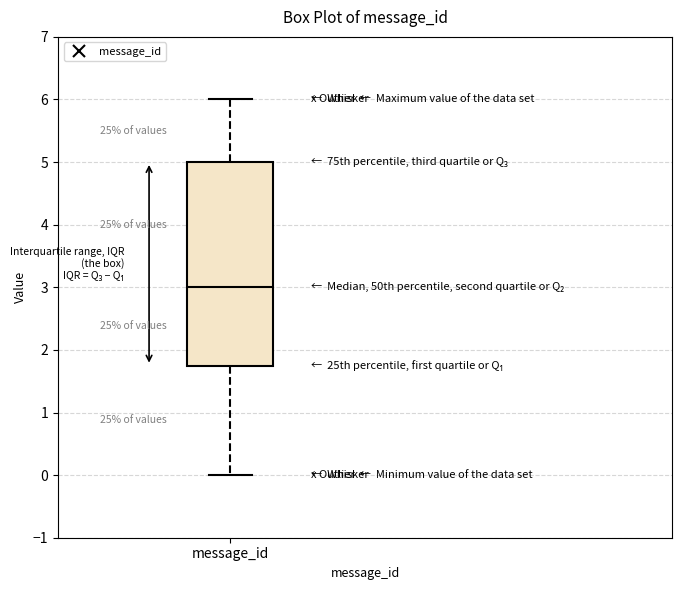

Transcribe this box plot: give where the median line is, the range the box spans, and where the two whiskers end, as read against the y-axis. The values are not printed on the chart, so give them approximately, as read against the axis.

median 3.0, box 1.8 to 5.0, whiskers 0.0 to 6.0